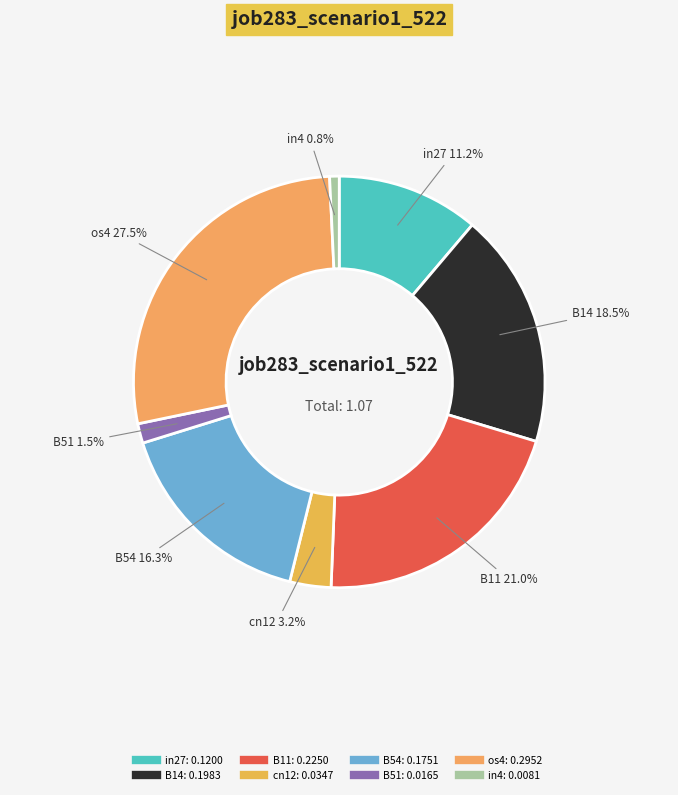

To the nearest percent, what is the combined percentage of B11 and os4?

48%